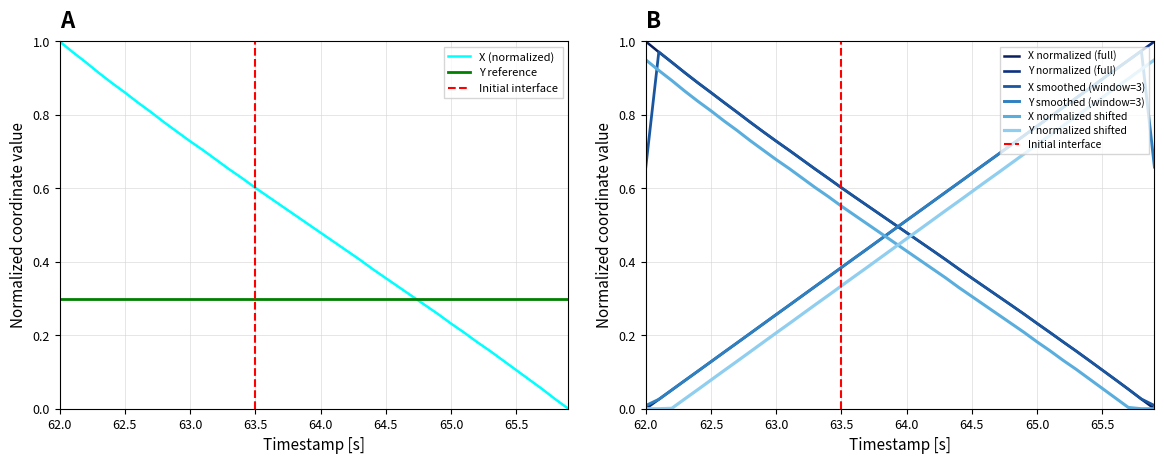

Reading left to right, extract all data points from this chart.

X: 1.0	1.0	0.9	0.9	0.9	0.9	0.8	0.8	0.8	0.8	0.7	0.7	0.7	0.7	0.6	0.6	0.6	0.6	0.5	0.5	0.5	0.5	0.4	0.4	0.4	0.4	0.3	0.3	0.3	0.3	0.2	0.2	0.2	0.2	0.1	0.1	0.1	0.1	0.0	0.0
Y: 0.0	0.0	0.1	0.1	0.1	0.1	0.2	0.2	0.2	0.2	0.3	0.3	0.3	0.3	0.4	0.4	0.4	0.4	0.5	0.5	0.5	0.5	0.6	0.6	0.6	0.6	0.7	0.7	0.7	0.7	0.8	0.8	0.8	0.8	0.9	0.9	0.9	0.9	1.0	1.0